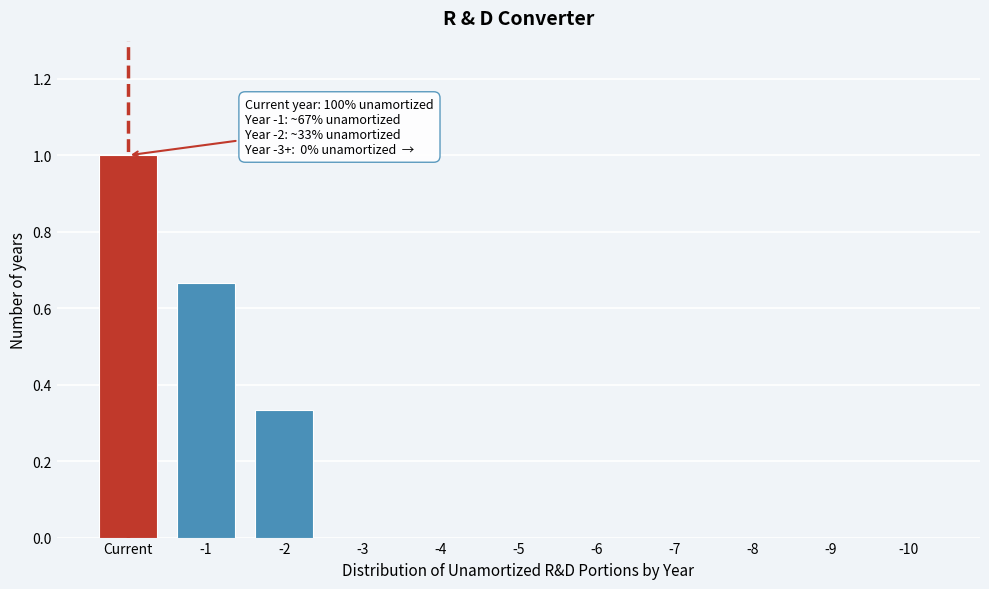

Which label corresponds to the largest value in the chart?

Current